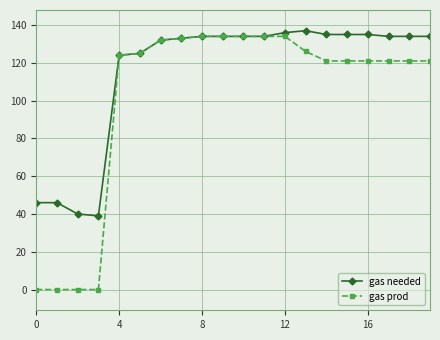

What is the value of the gas needed point at the 12th from the left?

134